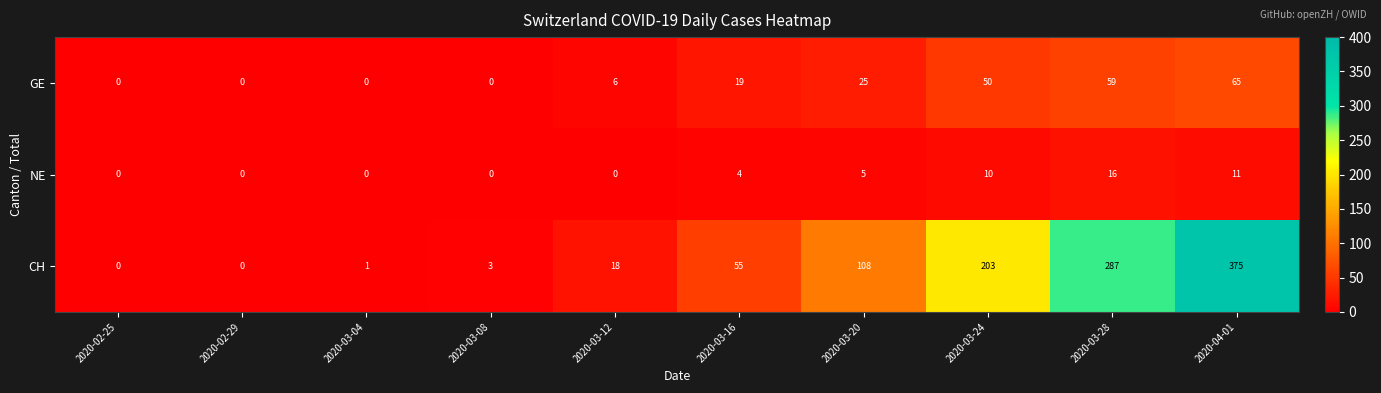

Where is CH nearest to the value 187?

2020-03-24